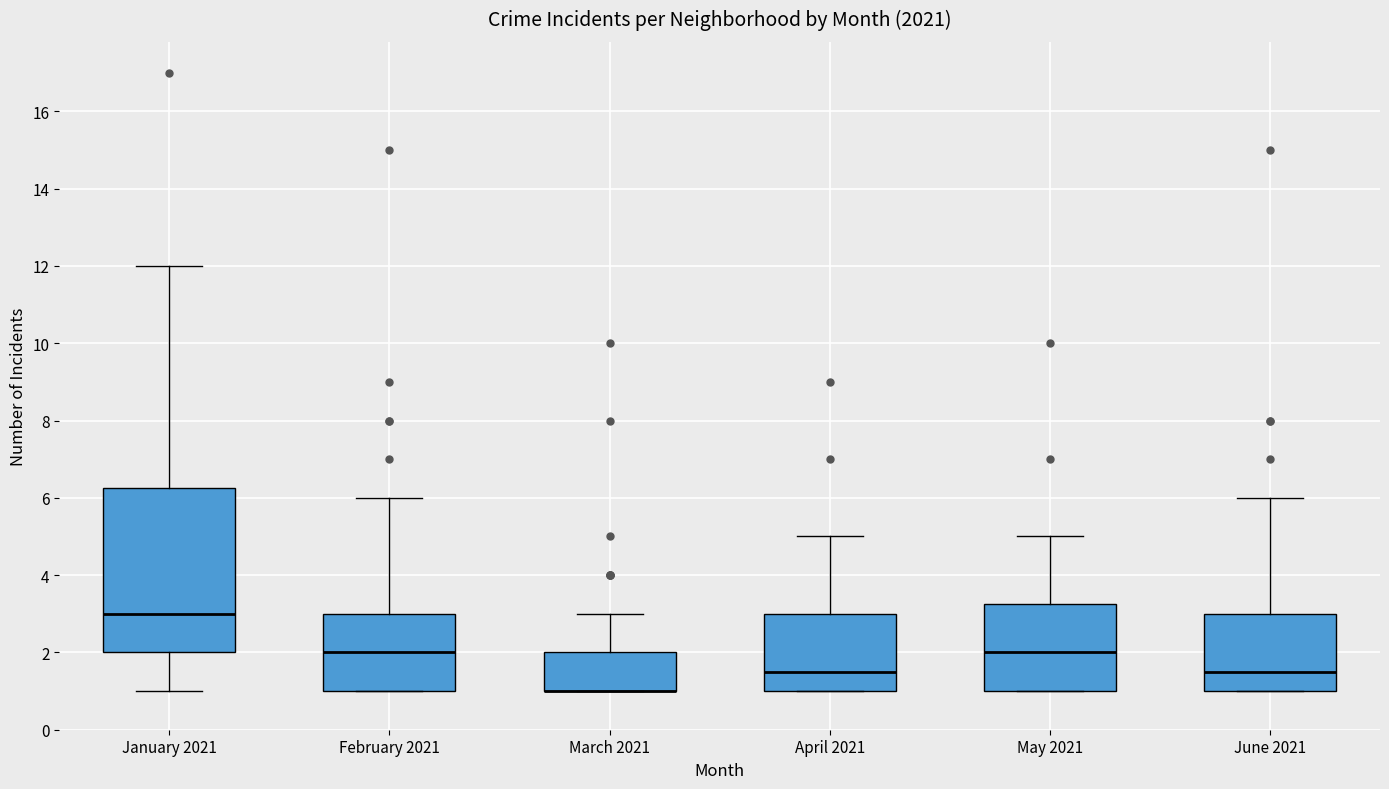

Reading left to right, read every box against the y-axis: the position of its median line, the range the box covers, and the ends of its whiskers. The values are not printed on the chart, so give them approximately, as read against the axis.

January 2021: median 3.0, box 2.0 to 6.2, whiskers 1.0 to 12.0
February 2021: median 2.0, box 1.0 to 3.0, whiskers 1.0 to 6.0
March 2021: median 1.0 (drawn on the box's lower edge), box 1.0 to 2.0, whiskers 1.0 to 3.0
April 2021: median 1.6, box 1.0 to 3.0, whiskers 1.0 to 5.0
May 2021: median 2.0, box 1.0 to 3.2, whiskers 1.0 to 5.0
June 2021: median 1.6, box 1.0 to 3.0, whiskers 1.0 to 6.0